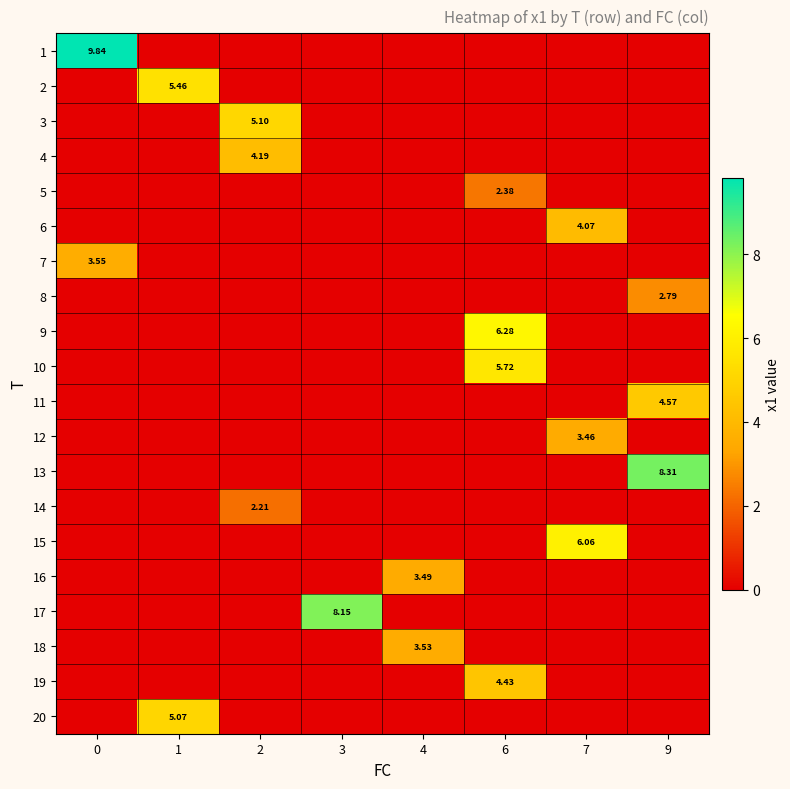

List the labels in order of 4 value, largest first.

2, 0, 1, 3, 4, 6, 7, 9